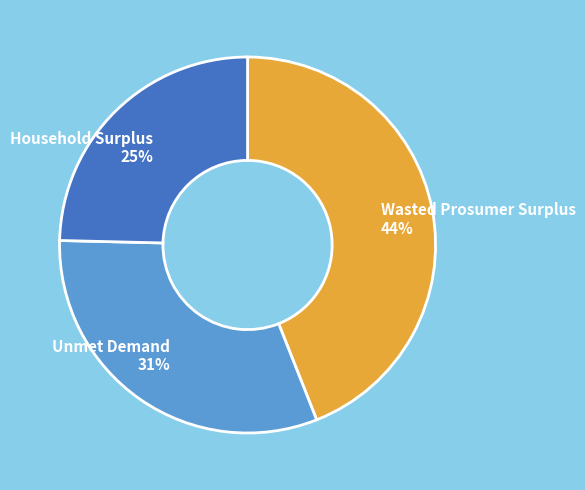

Is it true that Wasted Prosumer Surplus is 44% of the pie?

True